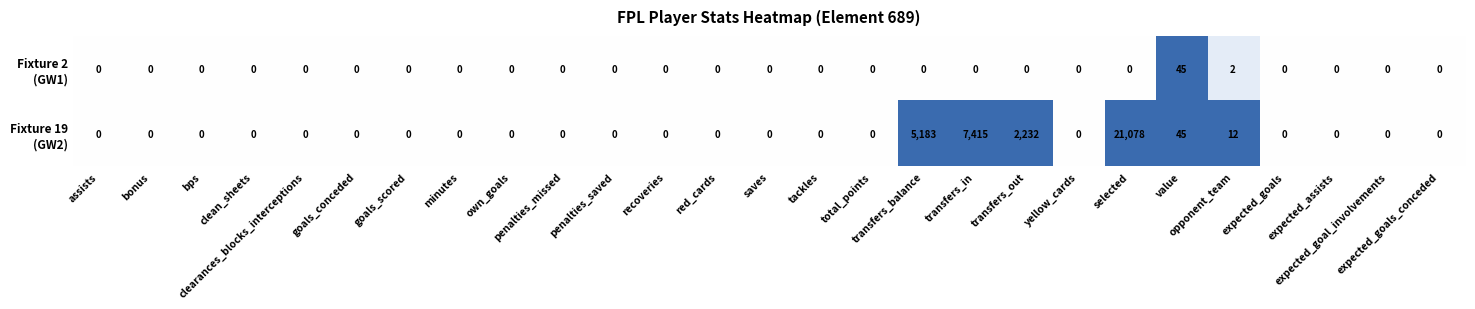

Count the number of categories in the chart.

27